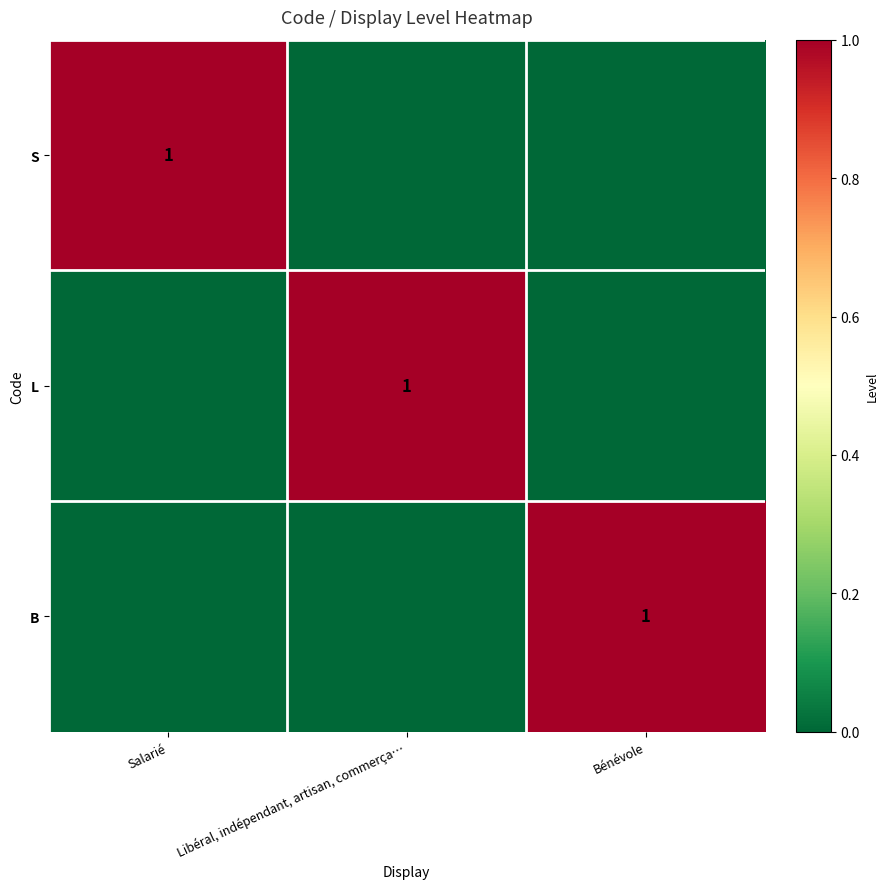

At which label does B reach its minimum?

Salarié